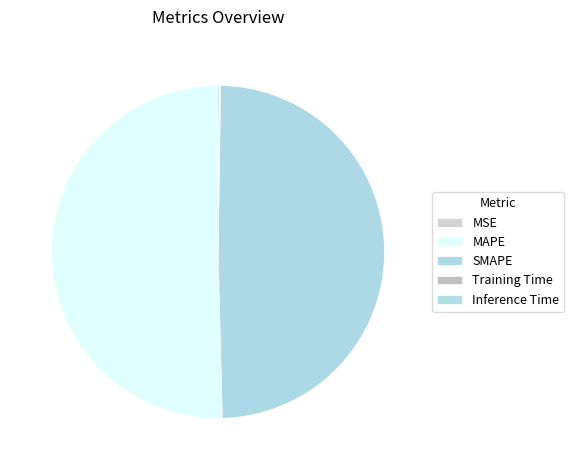

Which slice represents more than half of the pie?

MAPE